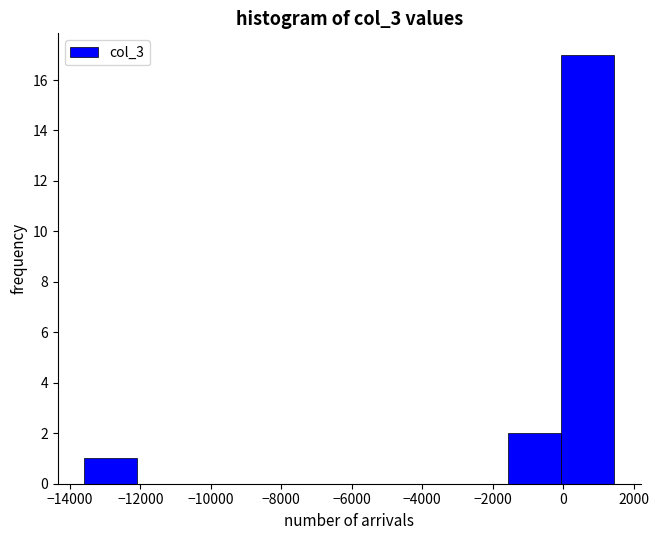

Reading left to right, list every bar in this chart as the range it spans on the x-axis followed by its height. Neither the bar edges nor the heights are printed on the chart, so give them approximately, as read against the axes.

-13600 to -12000: 1
-12000 to -10600: 0
-10600 to -9000: 0
-9000 to -7600: 0
-7600 to -6000: 0
-6000 to -4600: 0
-4600 to -3000: 0
-3000 to -1600: 0
-1600 to 0: 2
0 to 1400: 17